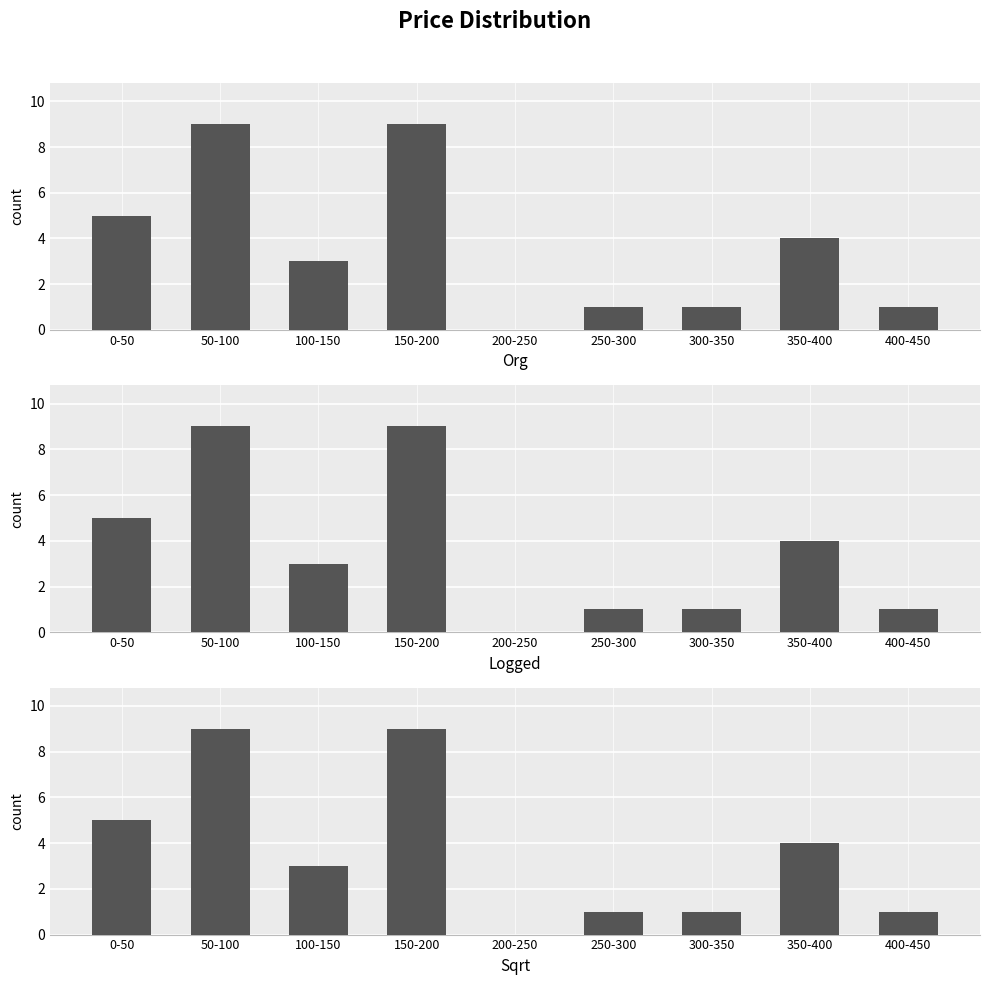

How many values are between 1 and 5?

6